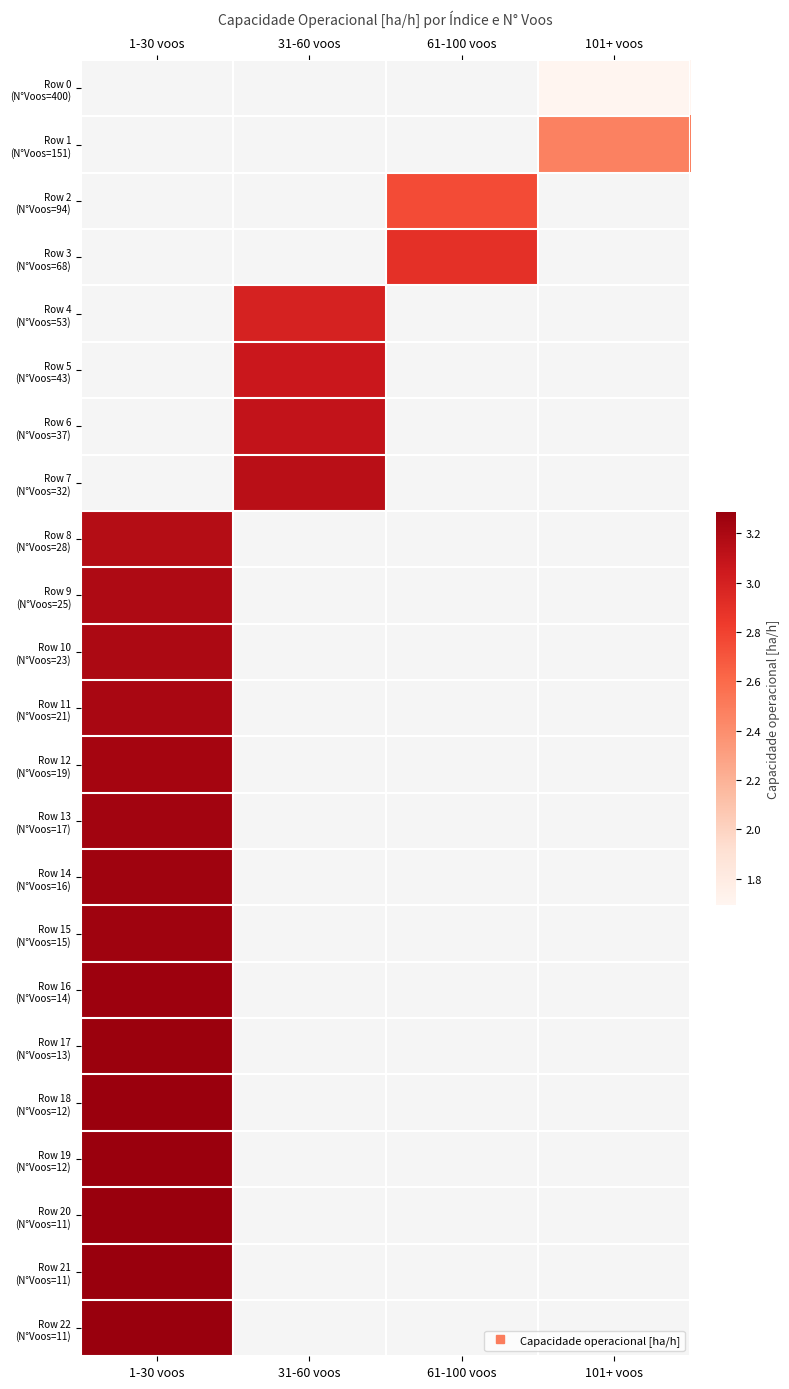

At which category does the chart reach its minimum across all series?

101+ voos